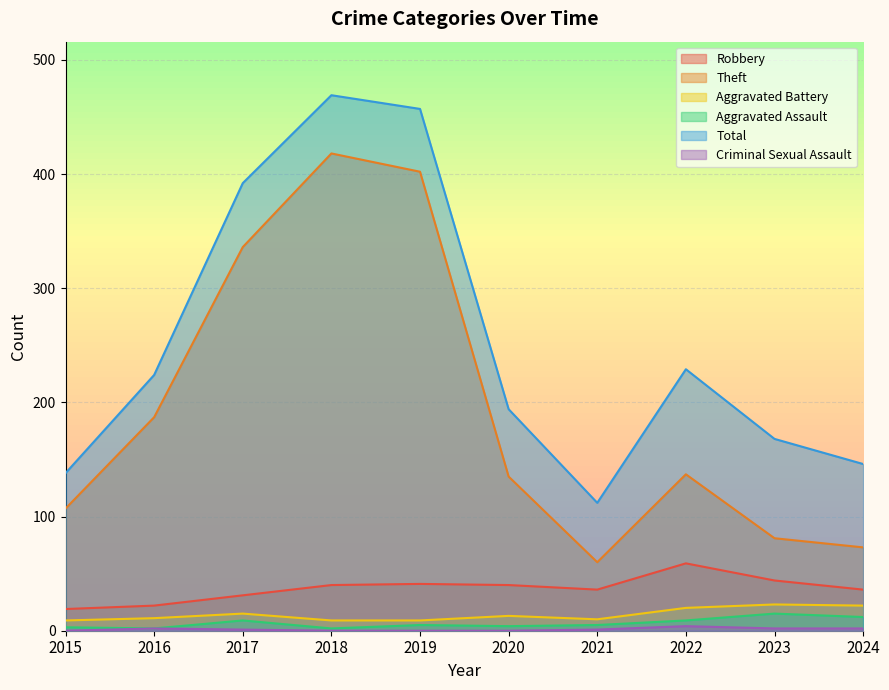

How many lines are shown in the chart?

6